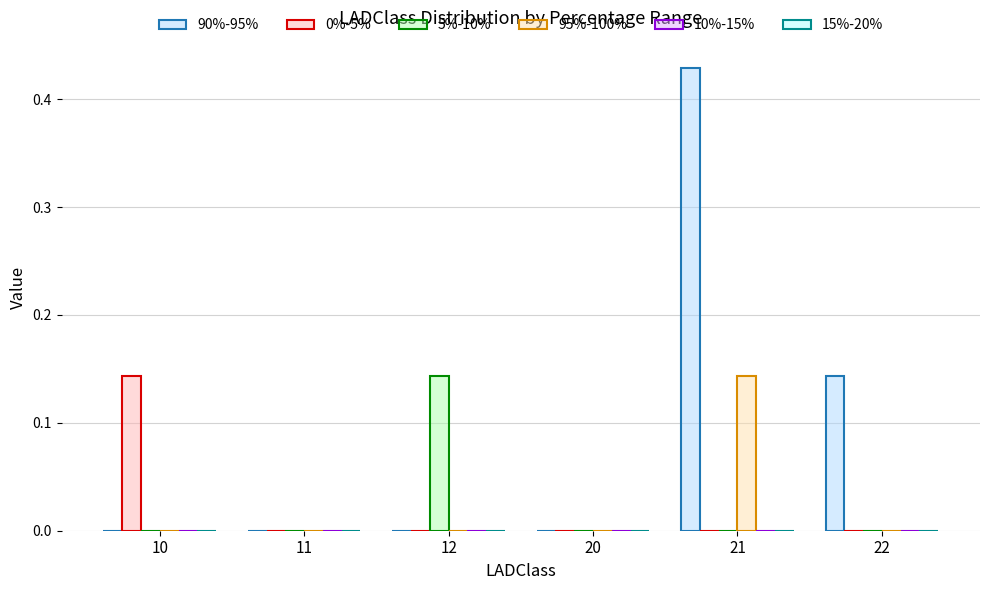

Is it true that 90%-95% equals -0.3 at 20?

False